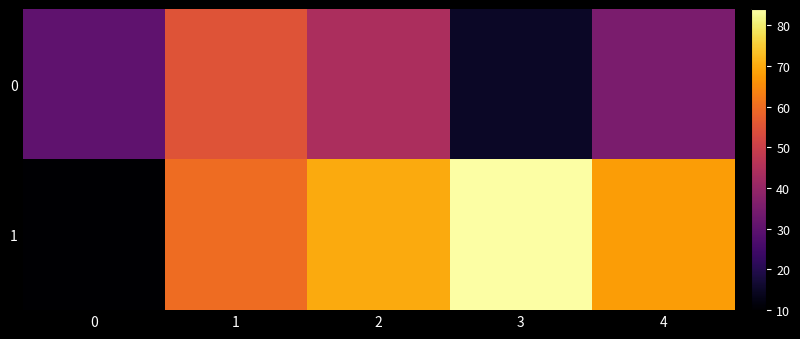

Reading left to right, transcribe all the data shown in this chart.

0: 0=30	1=55	2=44	3=15	4=35
1: 0=10	1=60	2=70	3=84	4=68